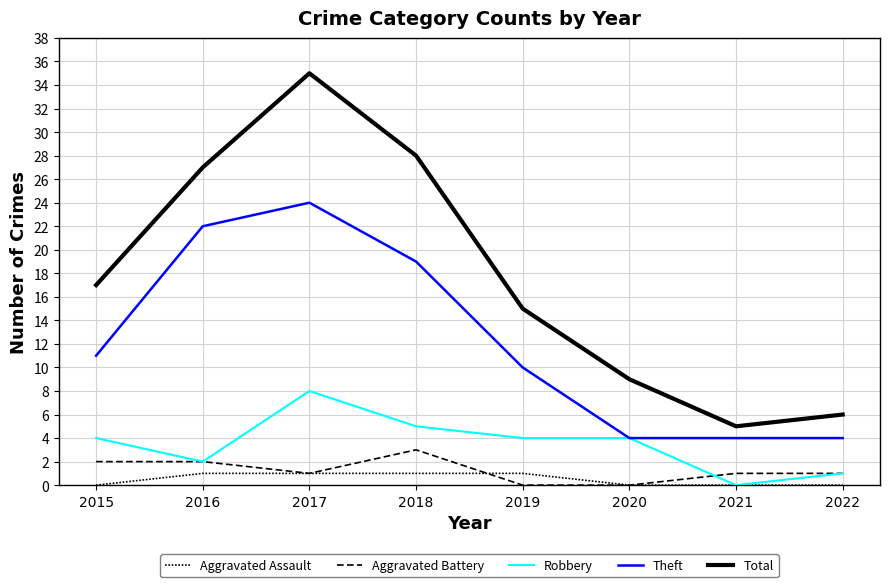

How many lines are shown in the chart?

5